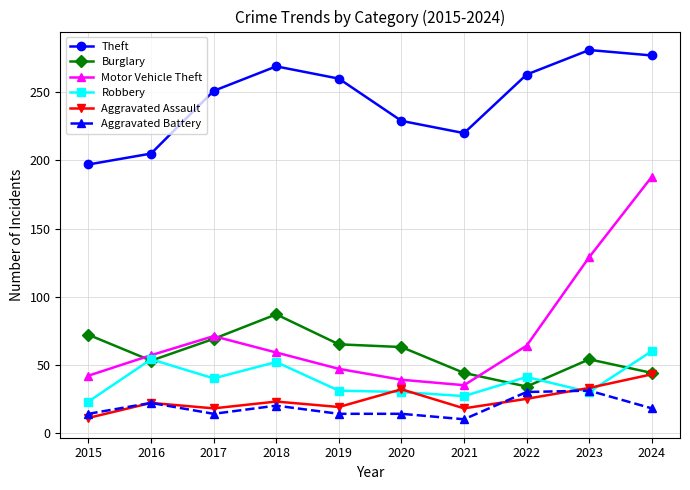

What is the sum of the Robbery values at 2018 and 2024?

112